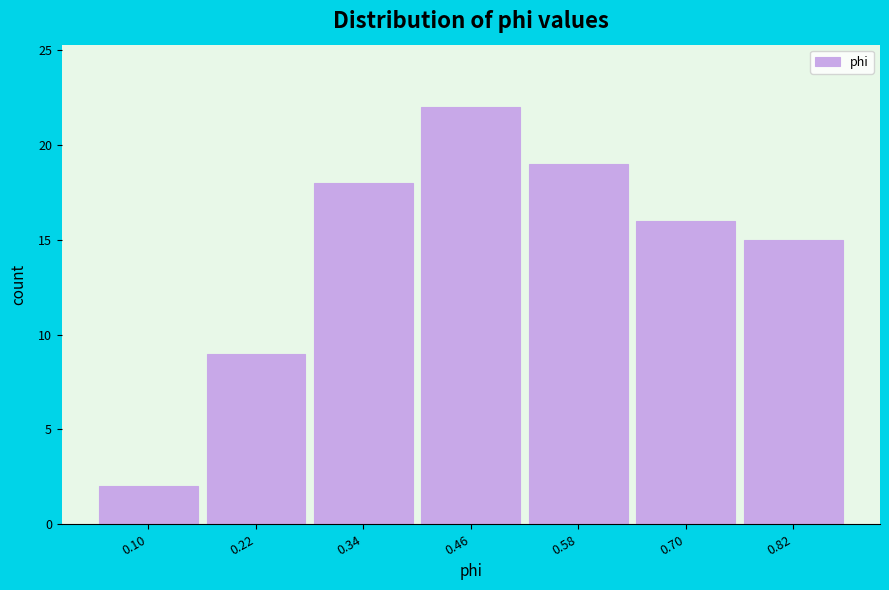

Reading left to right, what are all the values shown in this chart?

2	9	18	22	19	16	15